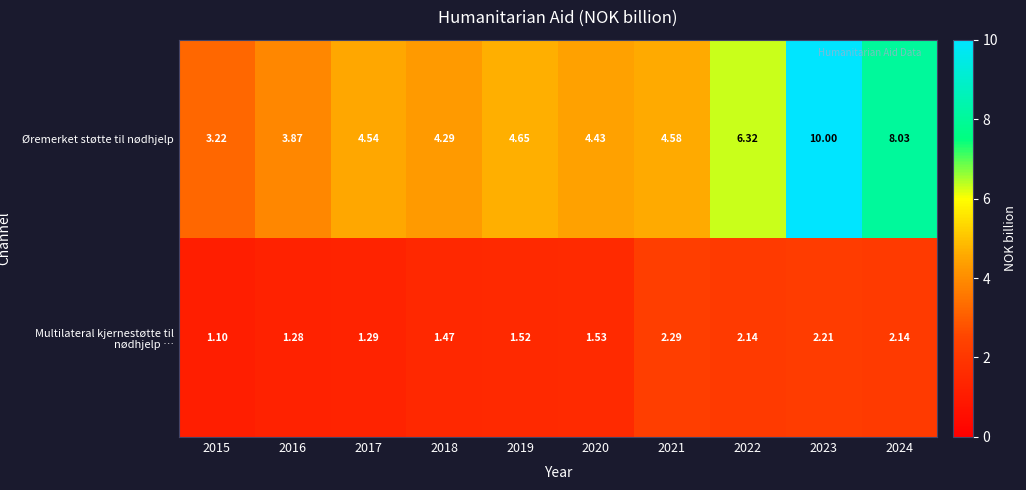

Is the value of Øremerket støtte til nødhjelp at 2024 greater than the value of Multilateral kjernestøtte til nødhjelp … at 2019?

Yes